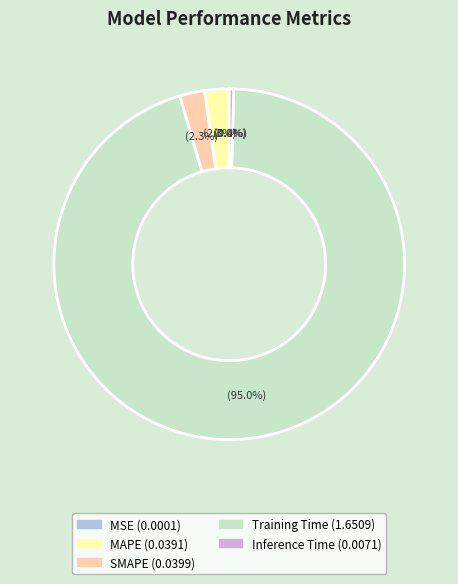

What is the largest slice in the pie chart?

Training Time